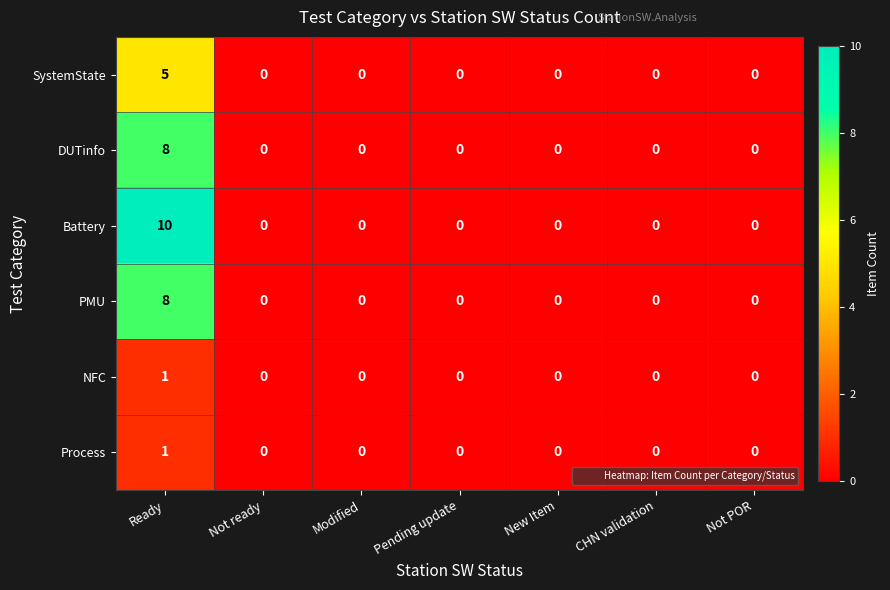

Between Ready and Pending update, which series saw the biggest shift?

Battery